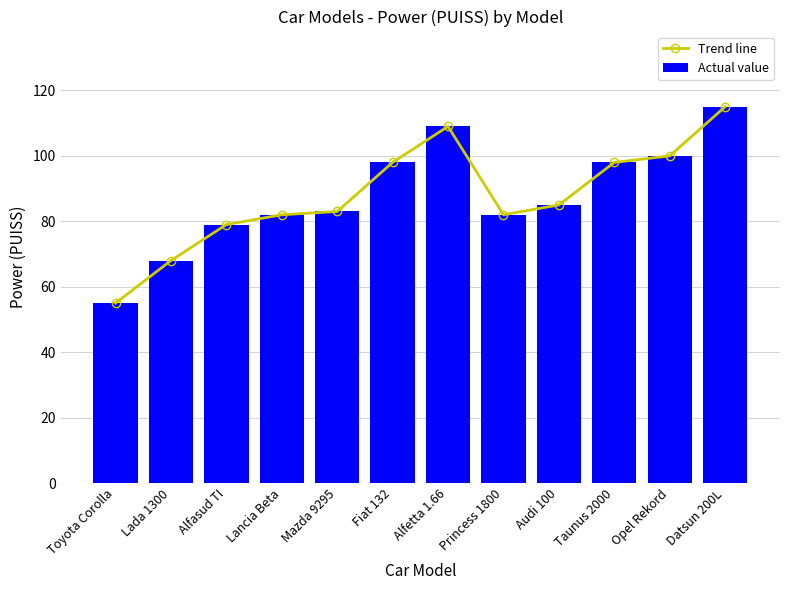

What is the label of the 2nd bar from the left?

Lada 1300